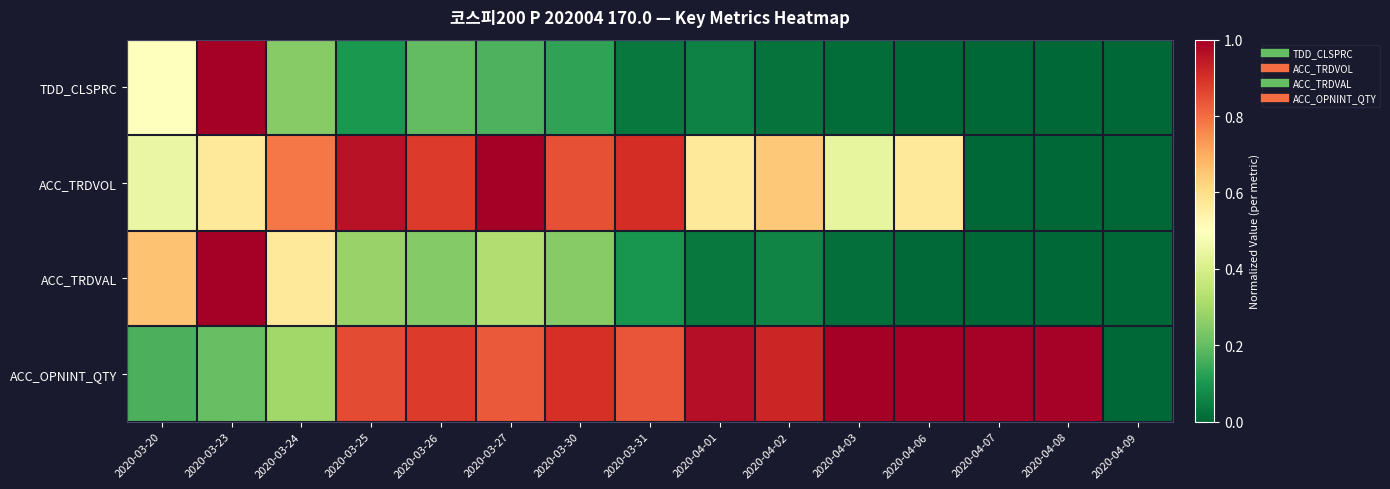

Reading right to left, extract all data points from this chart.

TDD_CLSPRC: 2020-04-09=0.0	2020-04-08=0.0	2020-04-07=0.0	2020-04-06=0.0	2020-04-03=0.0	2020-04-02=0.0	2020-04-01=0.1	2020-03-31=0.0	2020-03-30=0.1	2020-03-27=0.2	2020-03-26=0.2	2020-03-25=0.1	2020-03-24=0.3	2020-03-23=1.0	2020-03-20=0.5
ACC_TRDVOL: 2020-04-09=0.0	2020-04-08=0.0	2020-04-07=0.0	2020-04-06=0.6	2020-04-03=0.4	2020-04-02=0.6	2020-04-01=0.6	2020-03-31=0.9	2020-03-30=0.8	2020-03-27=1.0	2020-03-26=0.9	2020-03-25=1.0	2020-03-24=0.8	2020-03-23=0.6	2020-03-20=0.4
ACC_TRDVAL: 2020-04-09=0.0	2020-04-08=0.0	2020-04-07=0.0	2020-04-06=0.0	2020-04-03=0.0	2020-04-02=0.1	2020-04-01=0.0	2020-03-31=0.1	2020-03-30=0.3	2020-03-27=0.3	2020-03-26=0.2	2020-03-25=0.3	2020-03-24=0.6	2020-03-23=1.0	2020-03-20=0.7
ACC_OPNINT_QTY: 2020-04-09=0.0	2020-04-08=1.0	2020-04-07=1.0	2020-04-06=1.0	2020-04-03=1.0	2020-04-02=0.9	2020-04-01=1.0	2020-03-31=0.8	2020-03-30=0.9	2020-03-27=0.8	2020-03-26=0.9	2020-03-25=0.9	2020-03-24=0.3	2020-03-23=0.2	2020-03-20=0.2